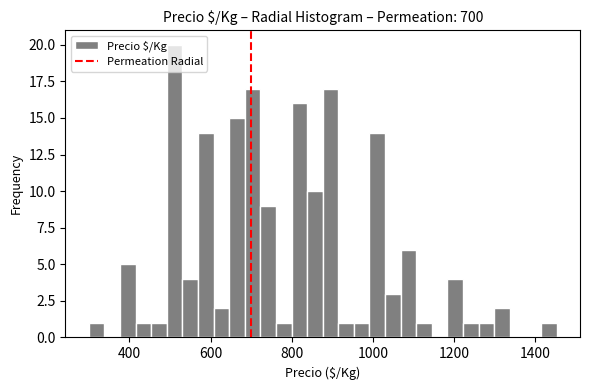

Read against the x-axis, roughly where is the centre of the tallest bar?

520